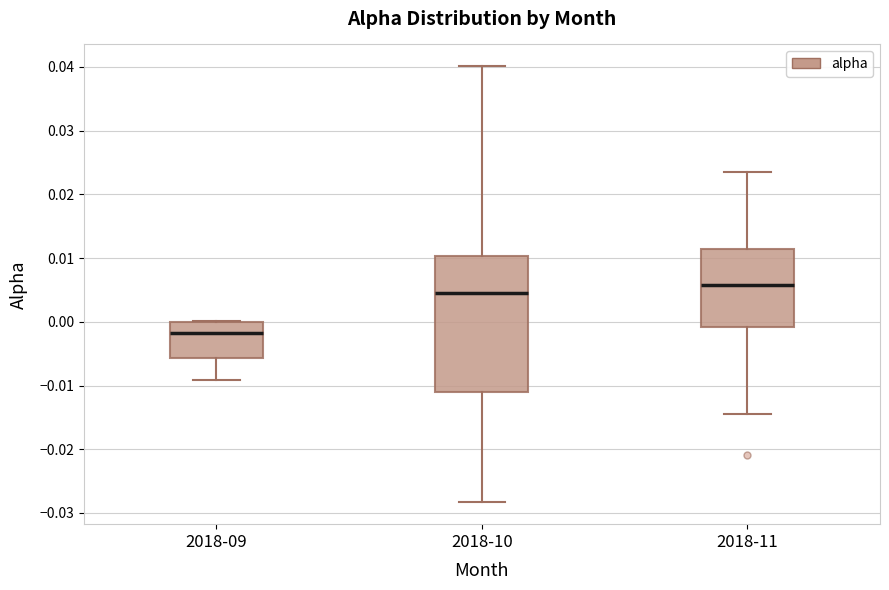

Reading left to right, read every box against the y-axis: the position of its median line, the range the box covers, and the ends of its whiskers. The values are not printed on the chart, so give them approximately, as read against the axis.

2018-09: median -0.002, box -0.006 to 0.000, whiskers -0.009 to 0.000
2018-10: median 0.005, box -0.011 to 0.010, whiskers -0.028 to 0.040
2018-11: median 0.006, box -0.001 to 0.011, whiskers -0.015 to 0.024